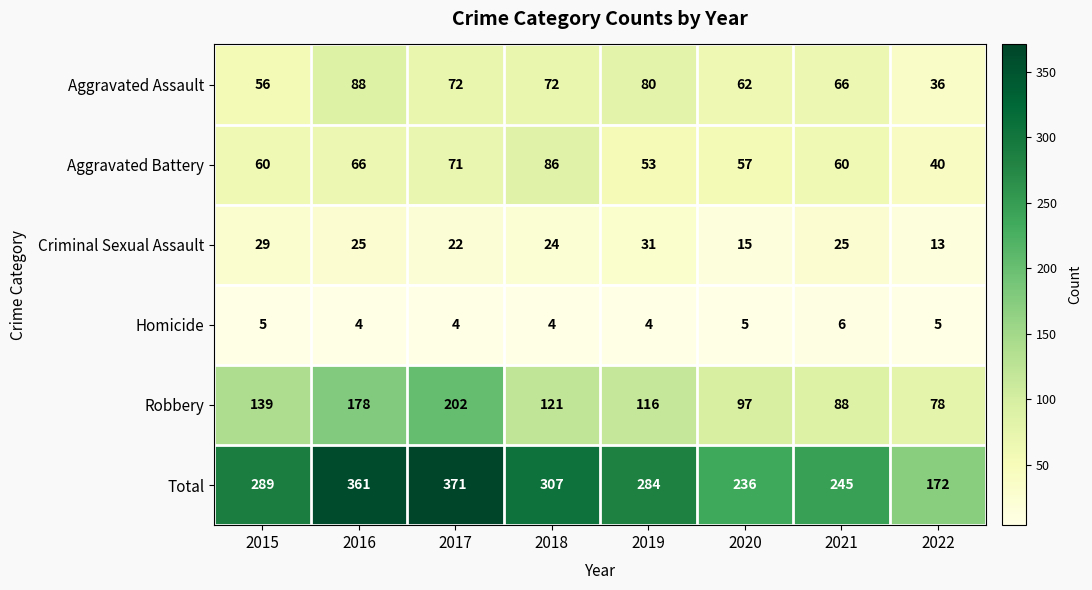

The value of Homicide at 2020 is 7. True or false?

False